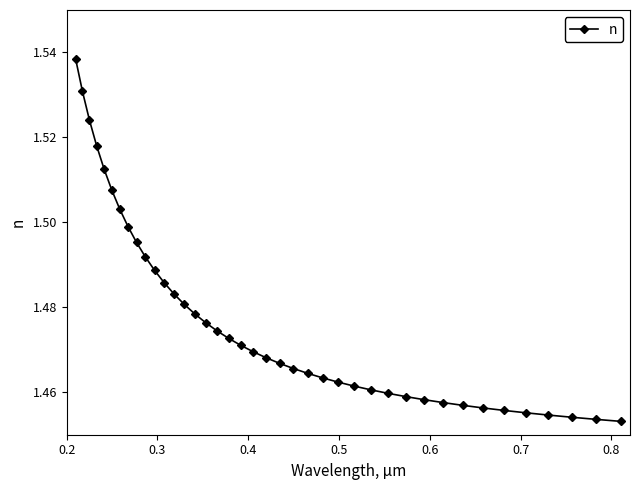

What is the sum of all values?

59.1